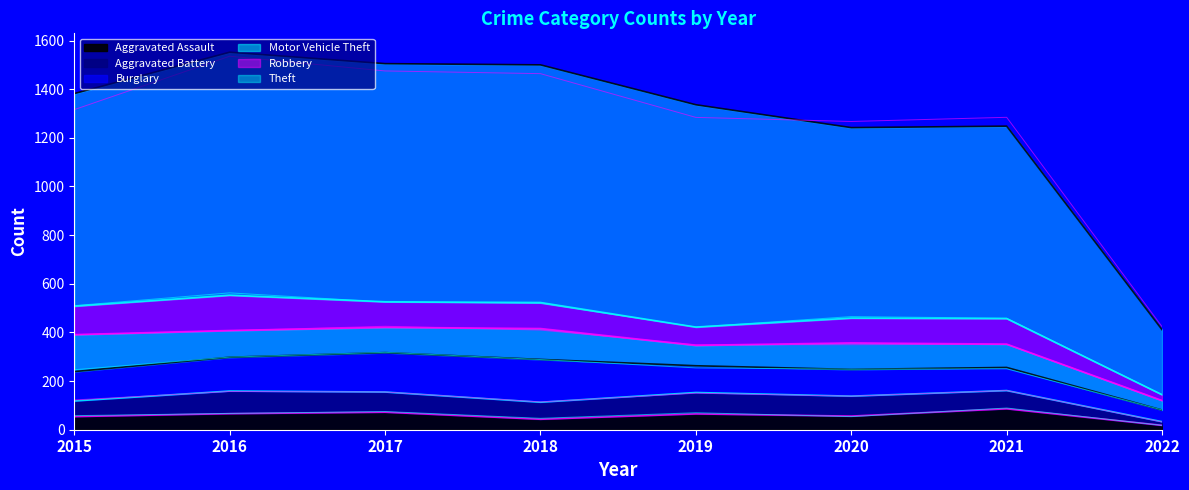

In Aggravated Assault, how many points are lower than both neighbors (excluding endpoints)?

2